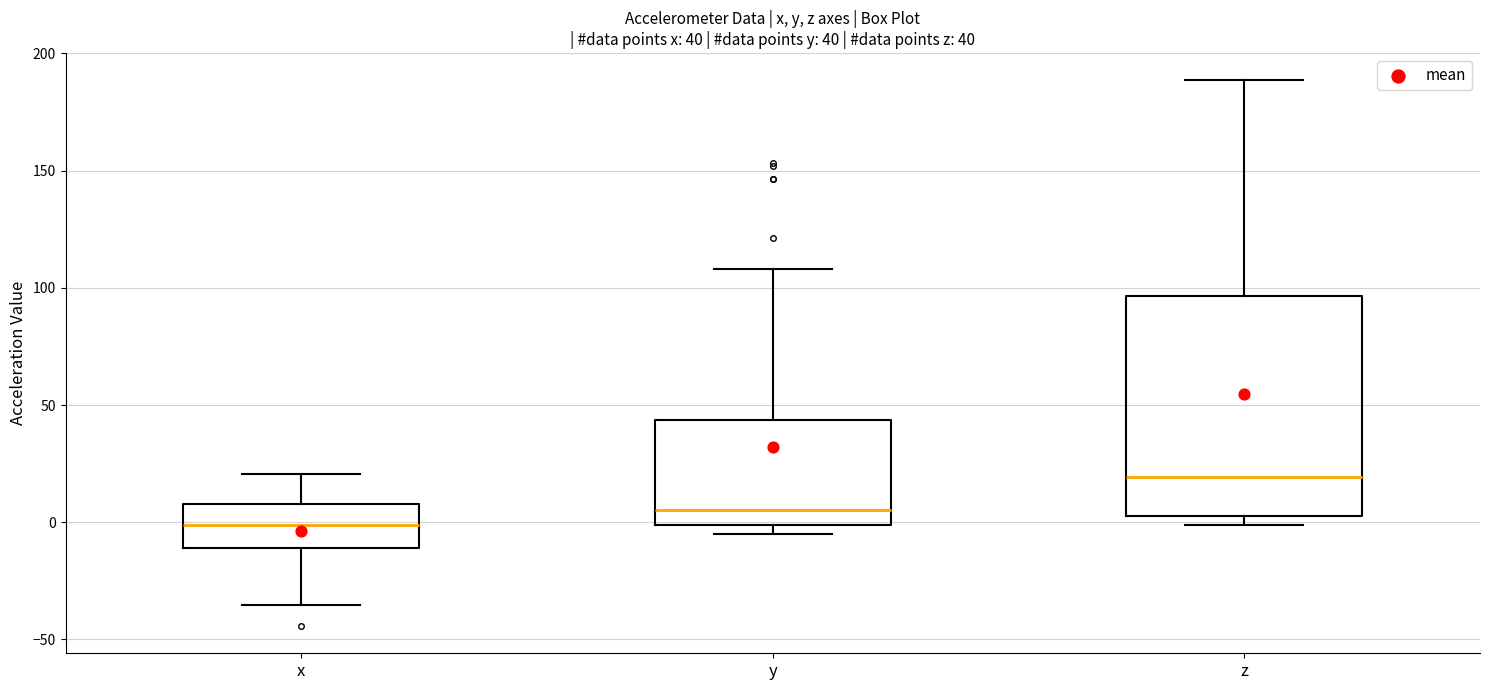

Which box is the tallest, from its lower edge to its upper edge?

z